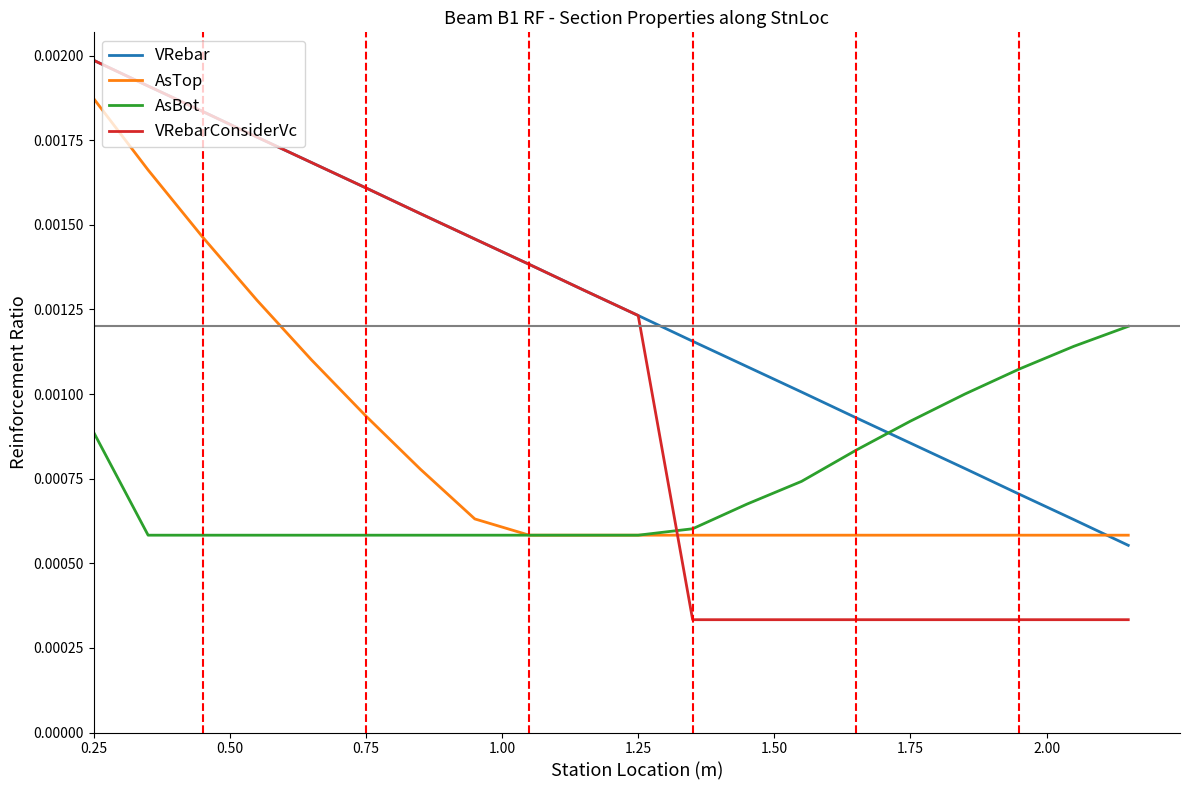

How many lines are shown in the chart?

4